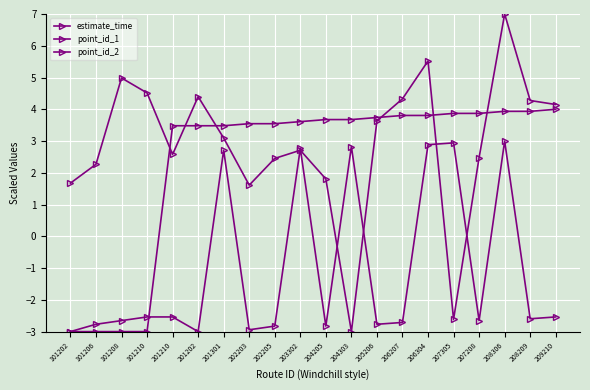

At 205206, list the series in order from smallest to largest.

point_id_2, estimate_time, point_id_1